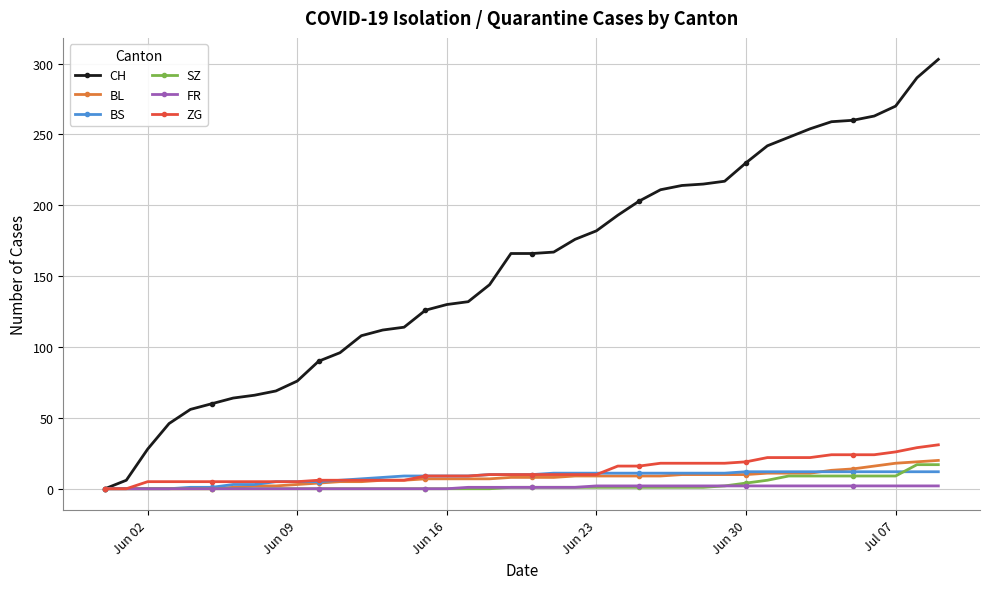

What is the maximum value shown in the chart?

303